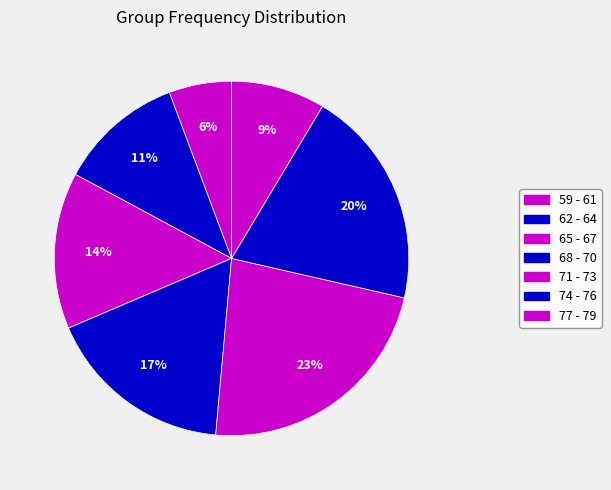

What is the smallest slice in the pie chart?

59 - 61